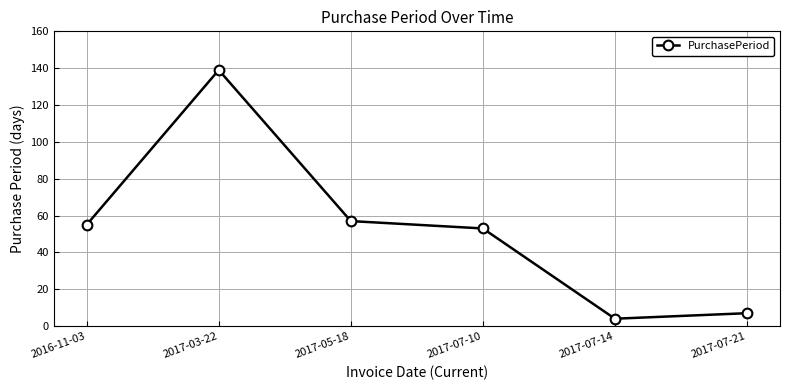

True or false: there are more than 1 points higher than both neighbors.

False